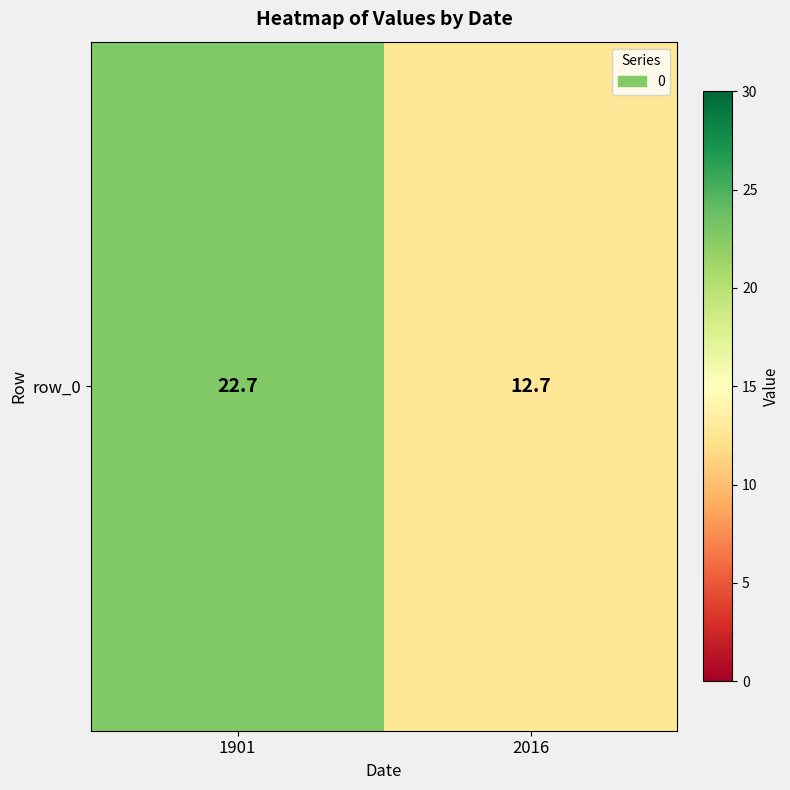

Reading right to left, list all the values displayed in this chart.

12.7	22.7